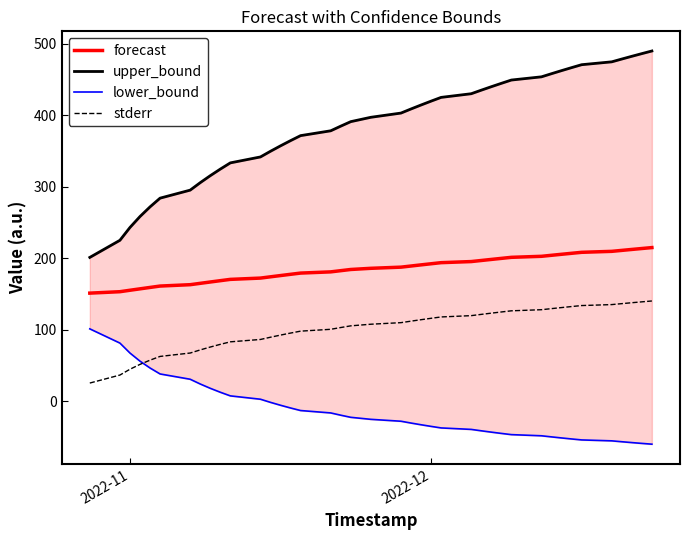

What is the minimum value for forecast?

151.2